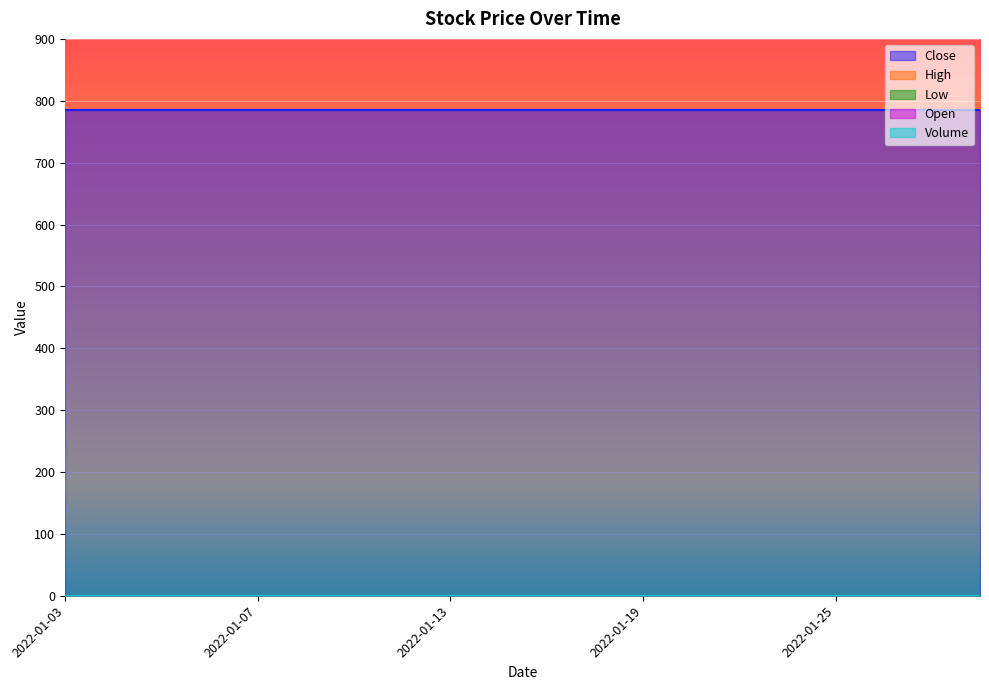

True or false: High and Open intersect in this chart.

False